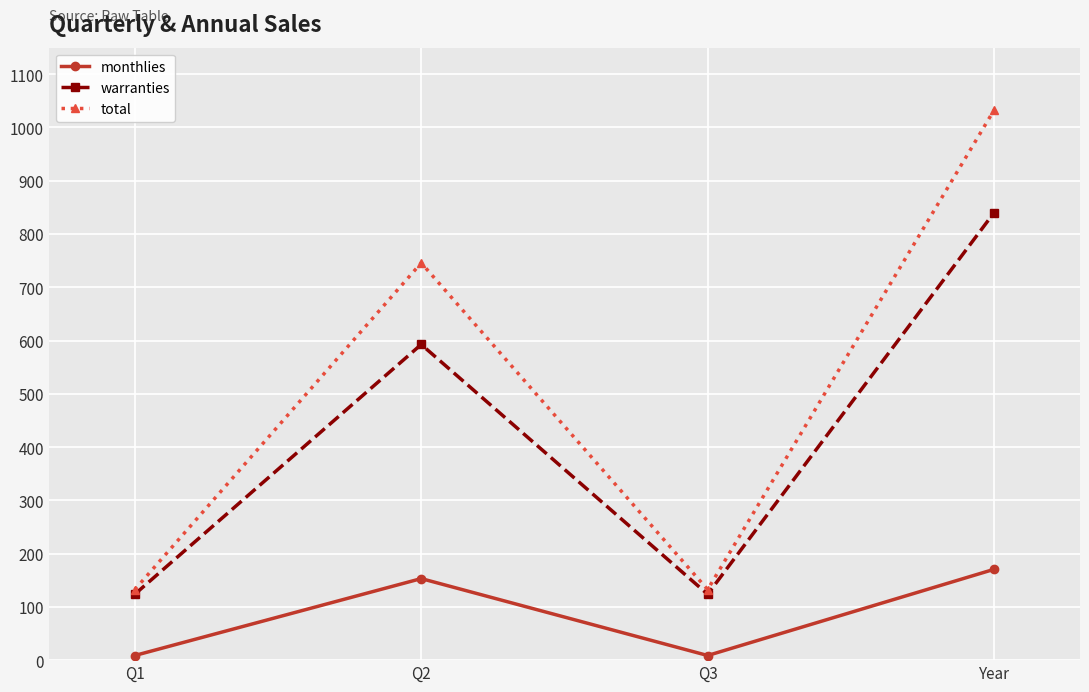

Which series has the widest spread of values?

total